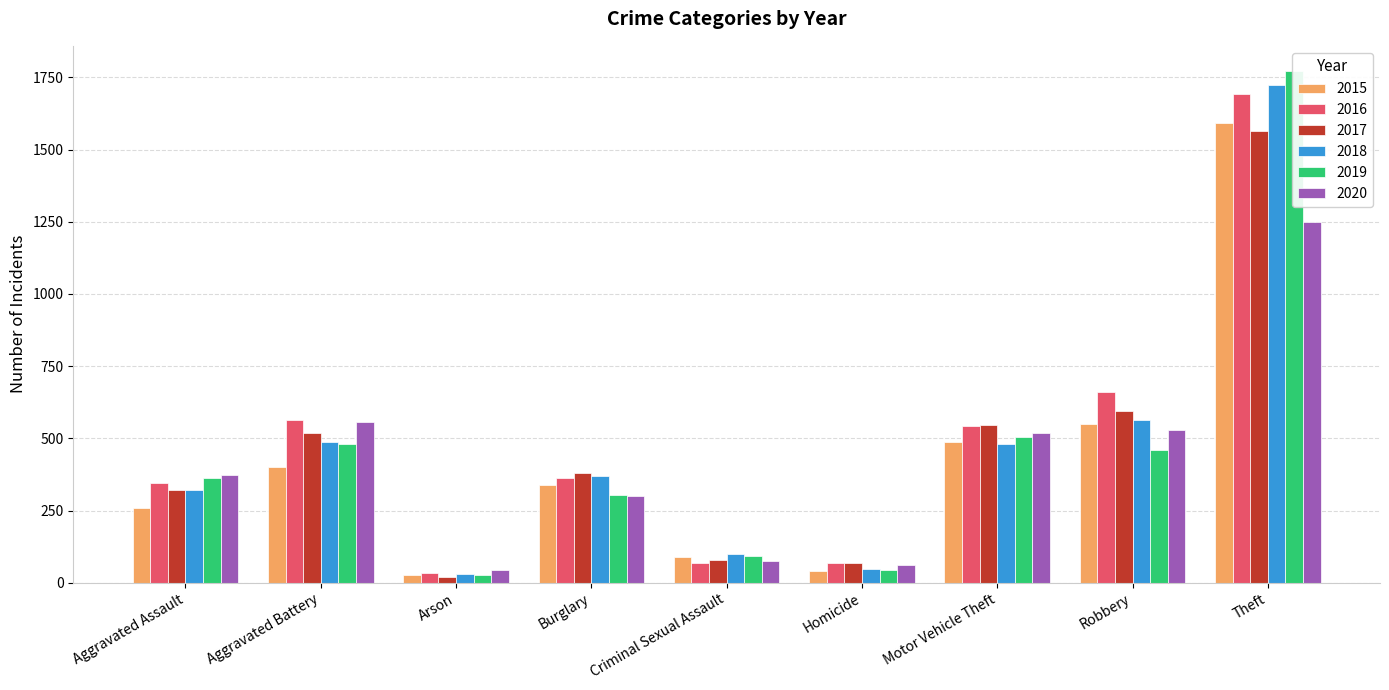

What is the total value across all series at Motor Vehicle Theft?

3084